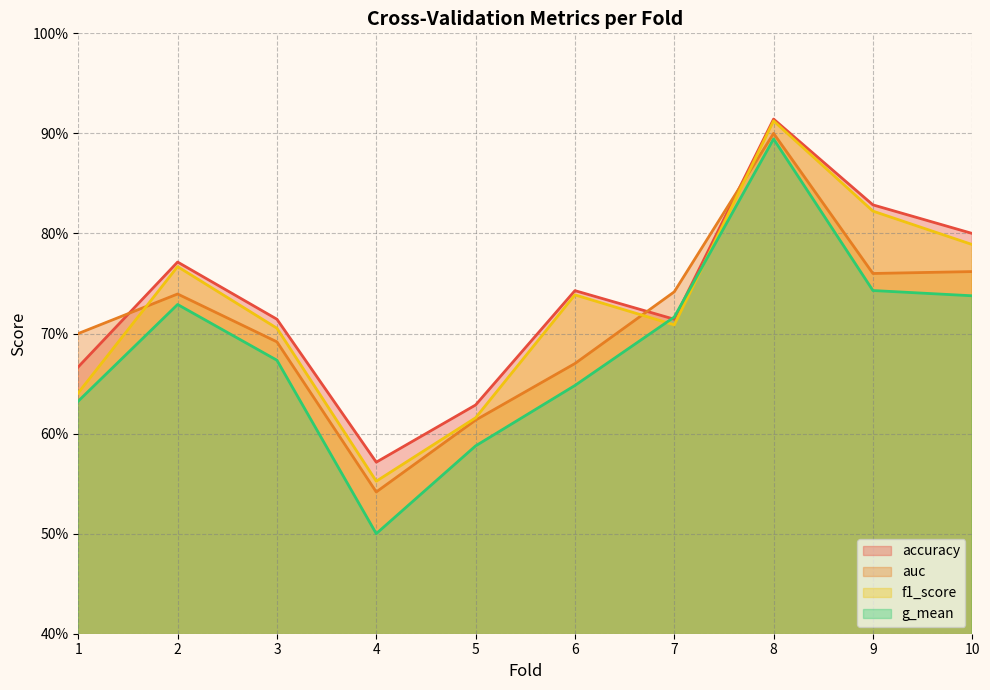

True or false: auc and g_mean intersect in this chart.

False